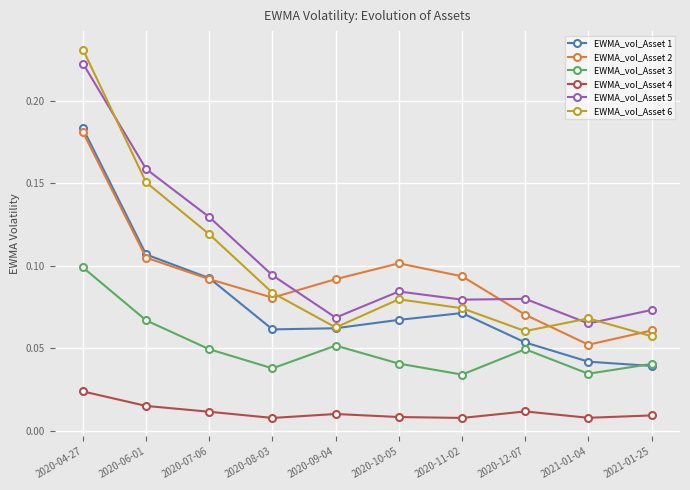

What is the label of the 1st point from the right?

2021-01-25